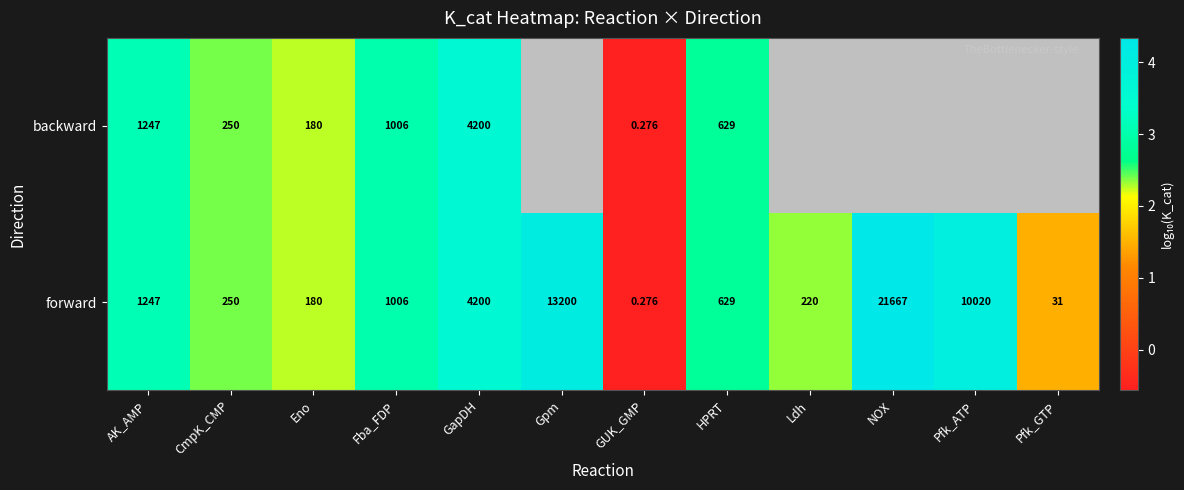

Is the value of forward at Eno greater than the value of backward at HPRT?

No